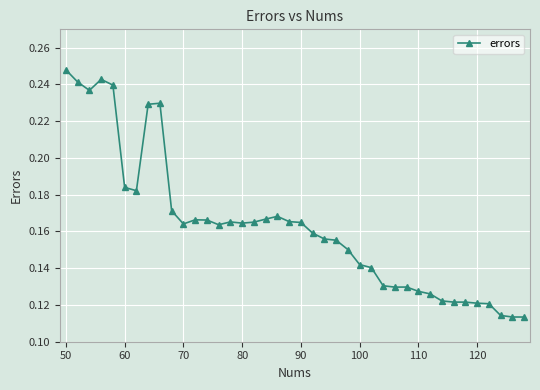

Is this an area chart (filled region under the line)?

No